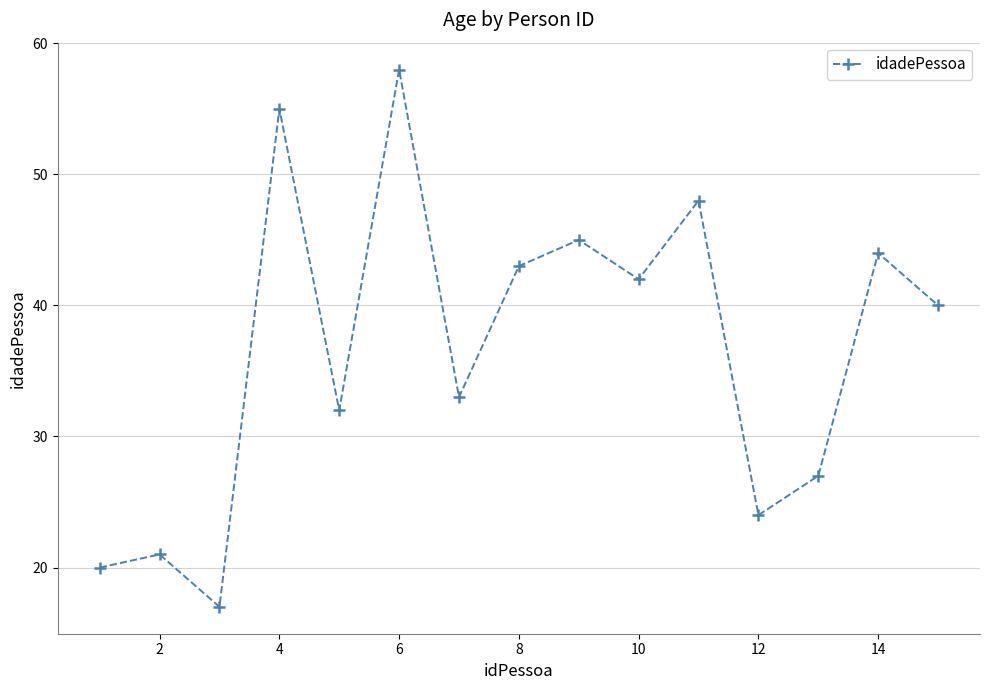

What is the maximum value shown in the chart?

58